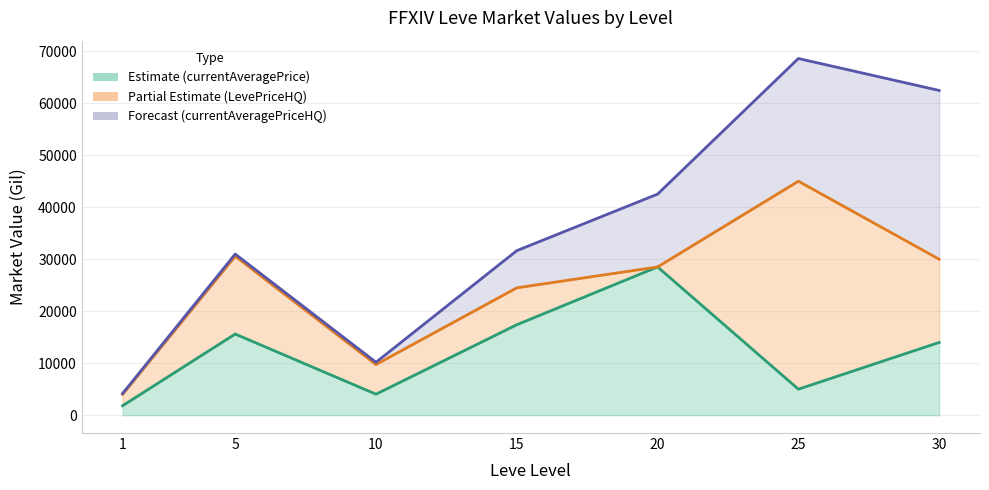

Rank the categories by currentAveragePrice_line value from highest to lowest.

20, 15, 5, 30, 25, 10, 1